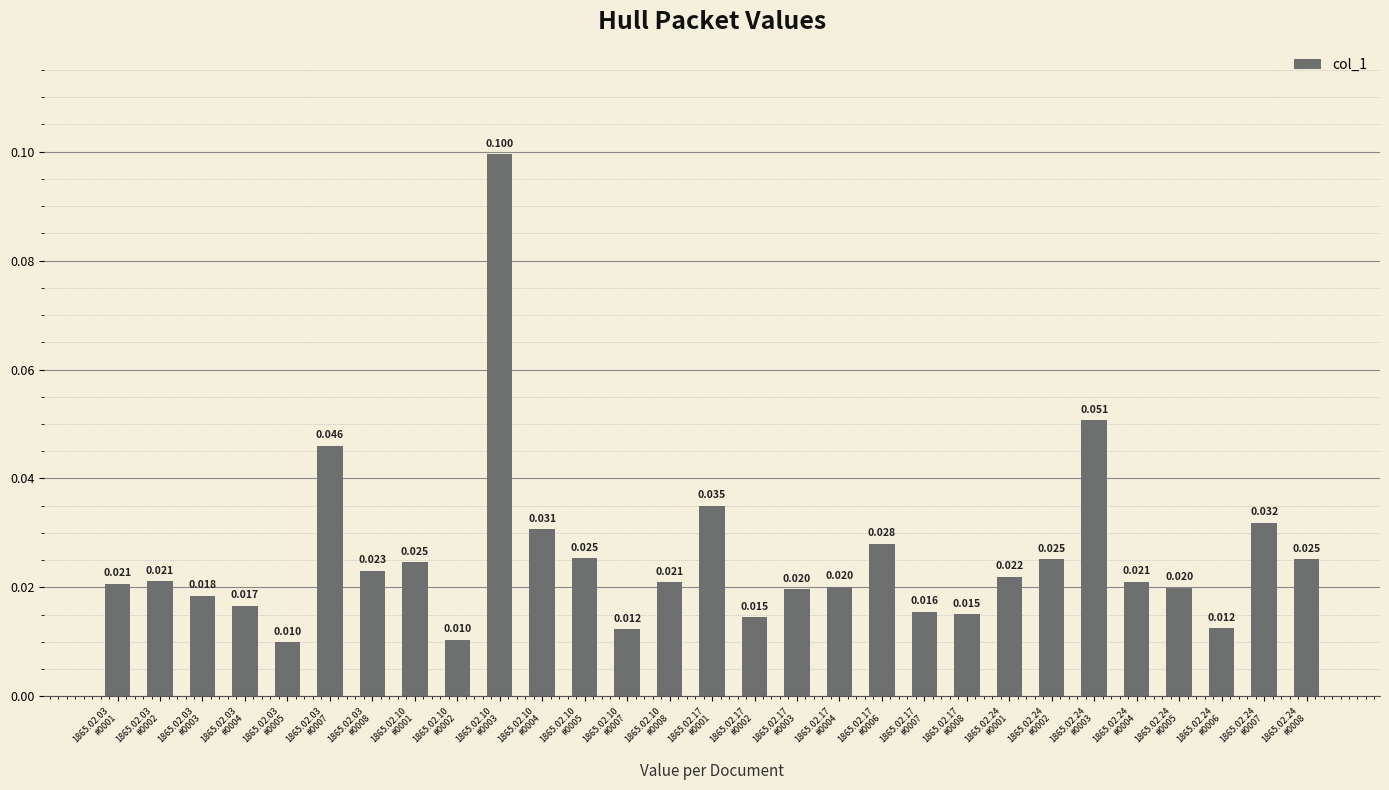

List the labels in order of value, smallest first.

1865.02.03
#0005, 1865.02.10
#0002, 1865.02.10
#0007, 1865.02.24
#0006, 1865.02.17
#0002, 1865.02.17
#0008, 1865.02.17
#0007, 1865.02.03
#0004, 1865.02.03
#0003, 1865.02.17
#0003, 1865.02.24
#0005, 1865.02.17
#0004, 1865.02.03
#0001, 1865.02.10
#0008, 1865.02.24
#0004, 1865.02.03
#0002, 1865.02.24
#0001, 1865.02.03
#0008, 1865.02.10
#0001, 1865.02.24
#0008, 1865.02.24
#0002, 1865.02.10
#0005, 1865.02.17
#0006, 1865.02.10
#0004, 1865.02.24
#0007, 1865.02.17
#0001, 1865.02.03
#0007, 1865.02.24
#0003, 1865.02.10
#0003